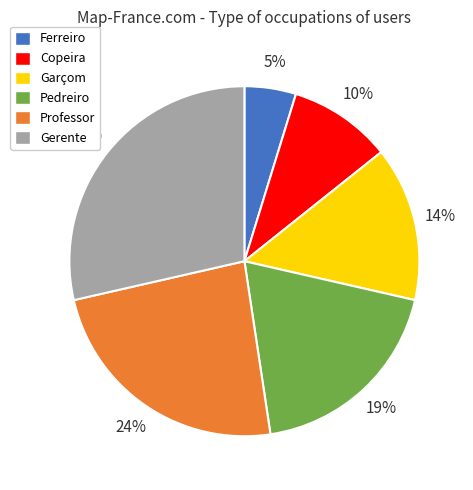

What percentage is the Pedreiro slice, to the nearest percent?

19%